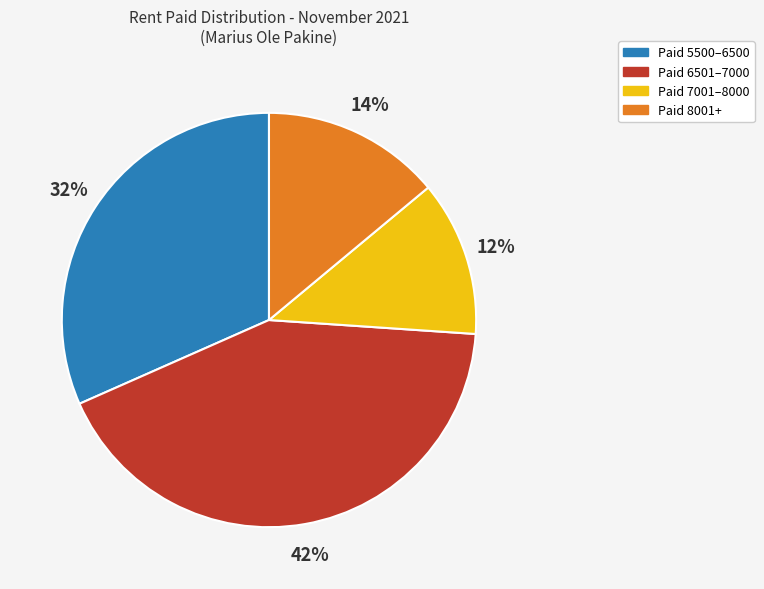

Is there any slice that represents more than half of the pie?

No